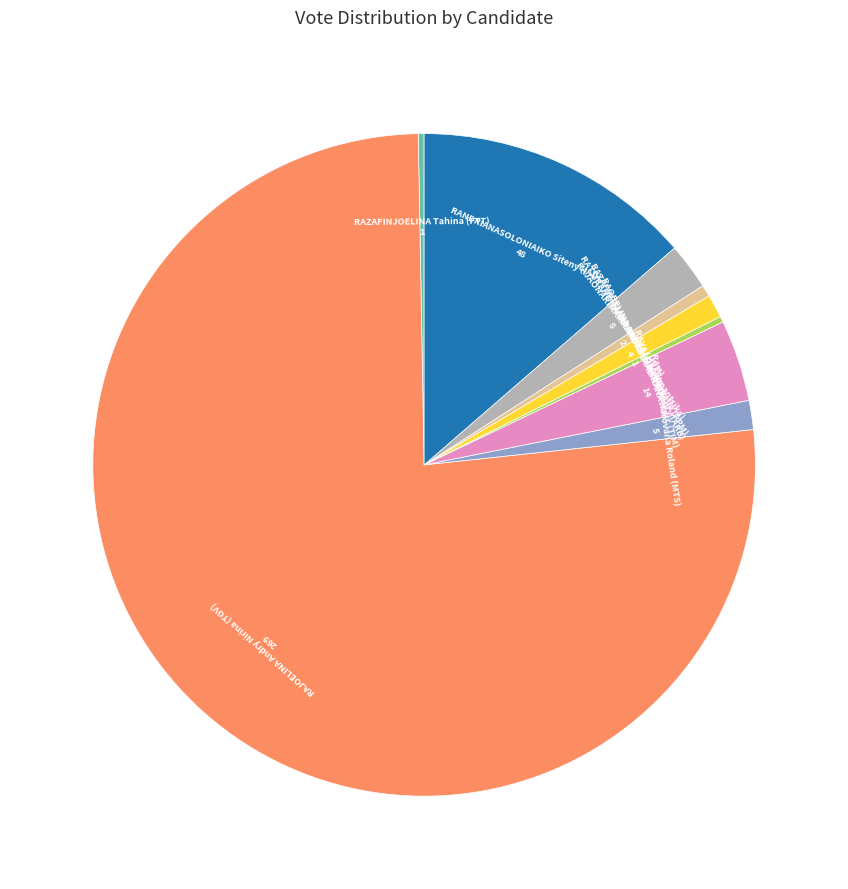

Does any single category account for the majority?

Yes